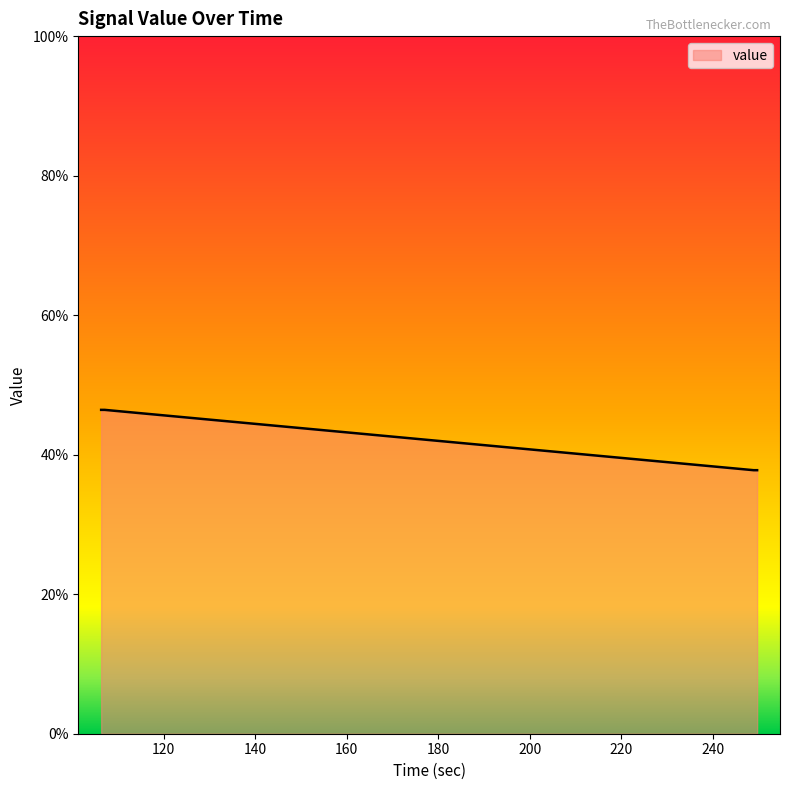

How many categories are shown in the chart?

14